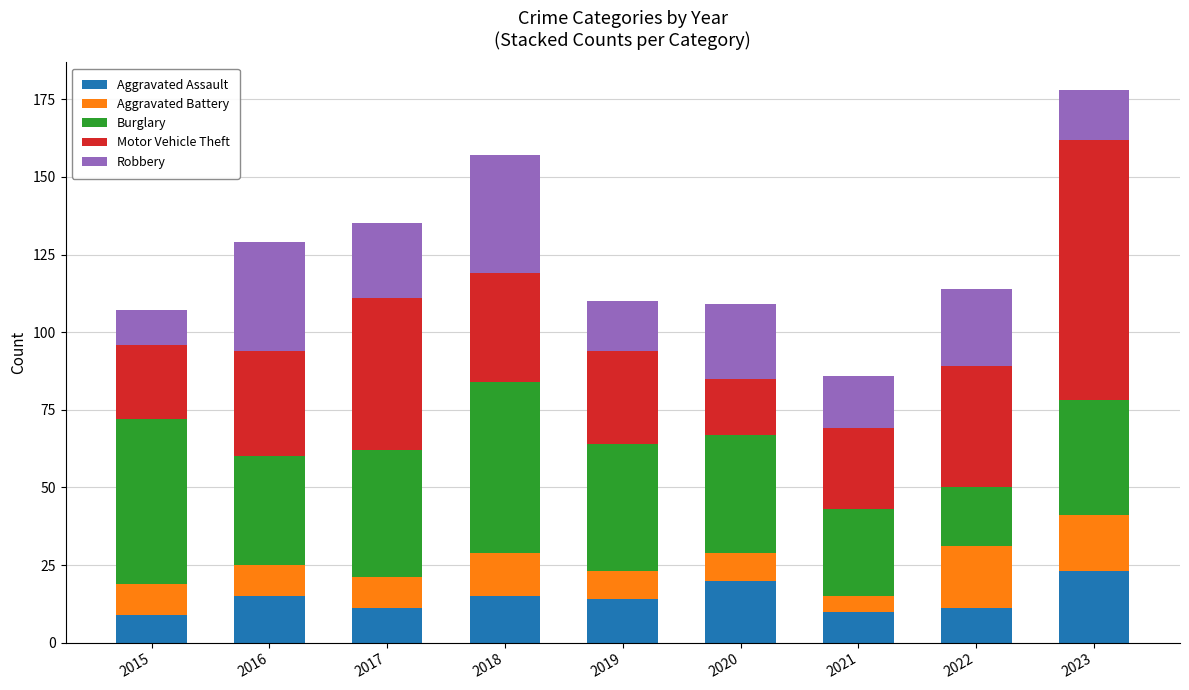

At which category is the sum across all series the highest?

2023